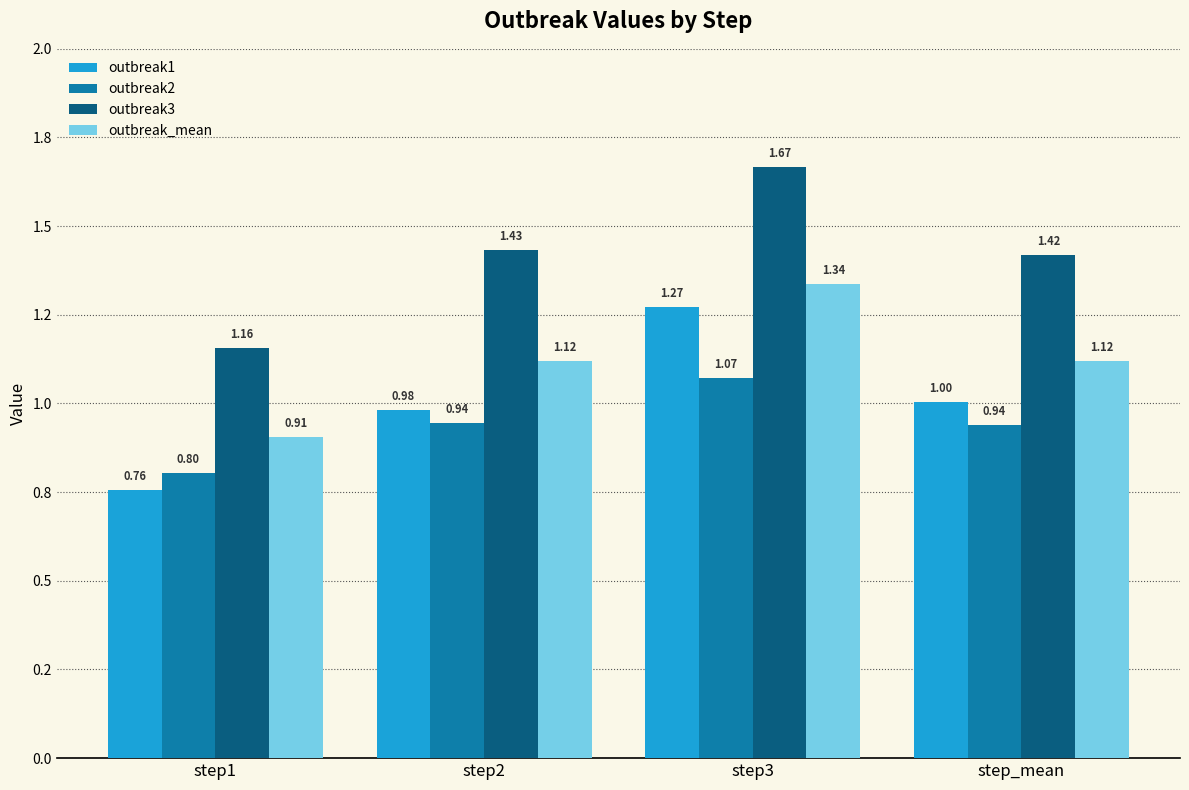

Rank the categories by outbreak3 value from lowest to highest.

step1, step_mean, step2, step3